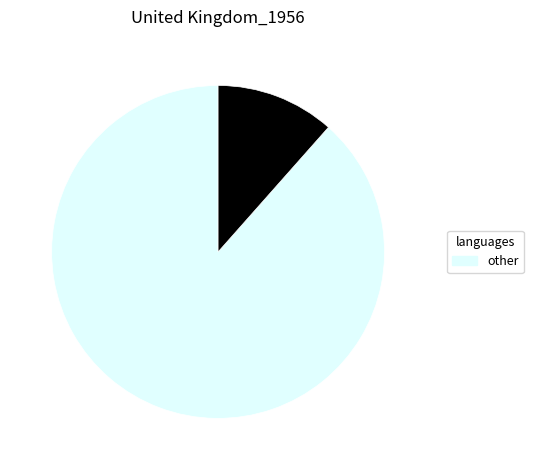

Is there any slice that represents more than half of the pie?

Yes